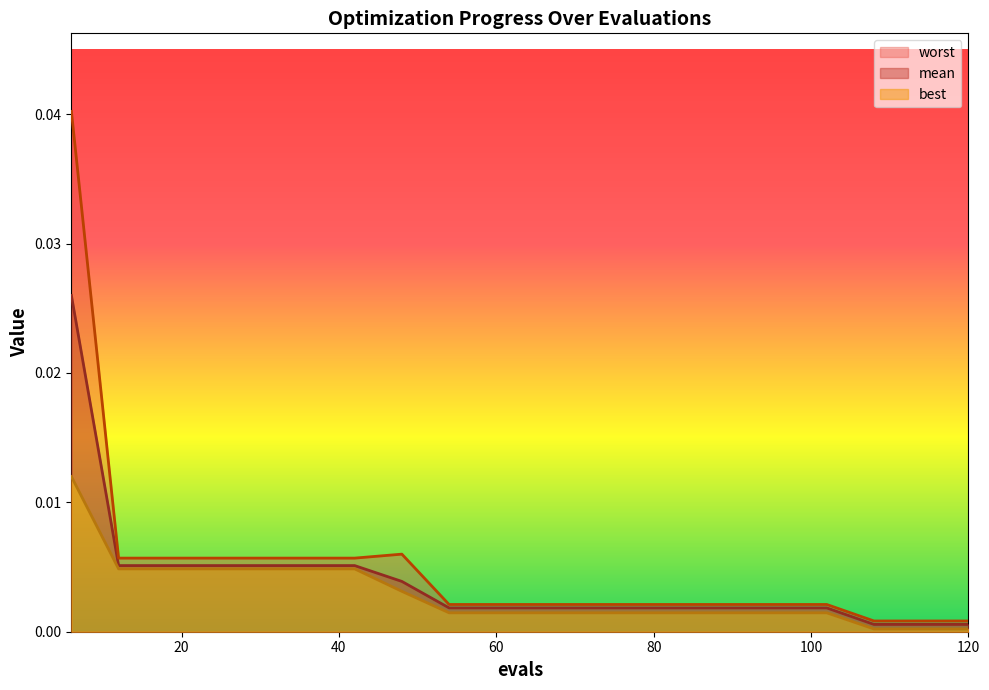

Is the value of best at 102 greater than the value of worst at 90?

No